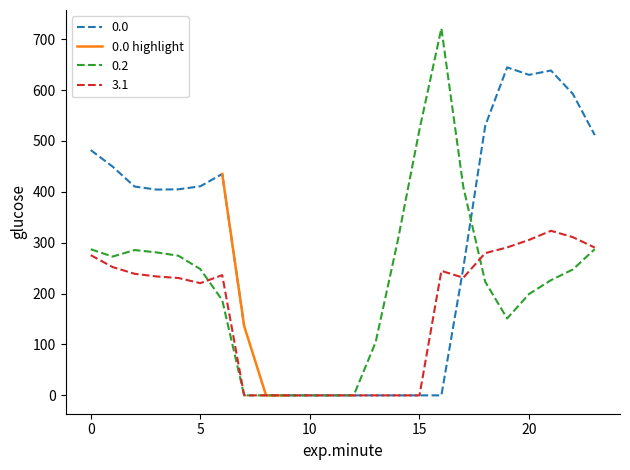

True or false: 0.0 highlight has more than 1 interior local peaks.

False